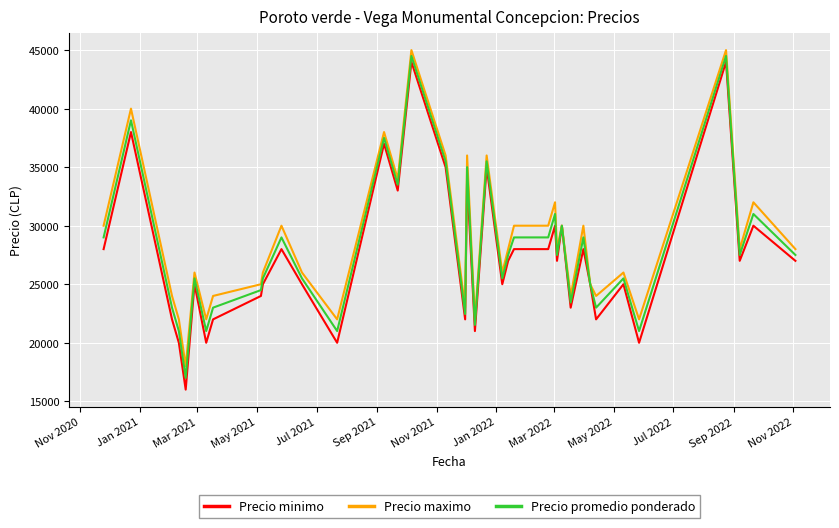

Rank the series by their maximum value, from highest to lowest.

Precio maximo, Precio promedio ponderado, Precio minimo